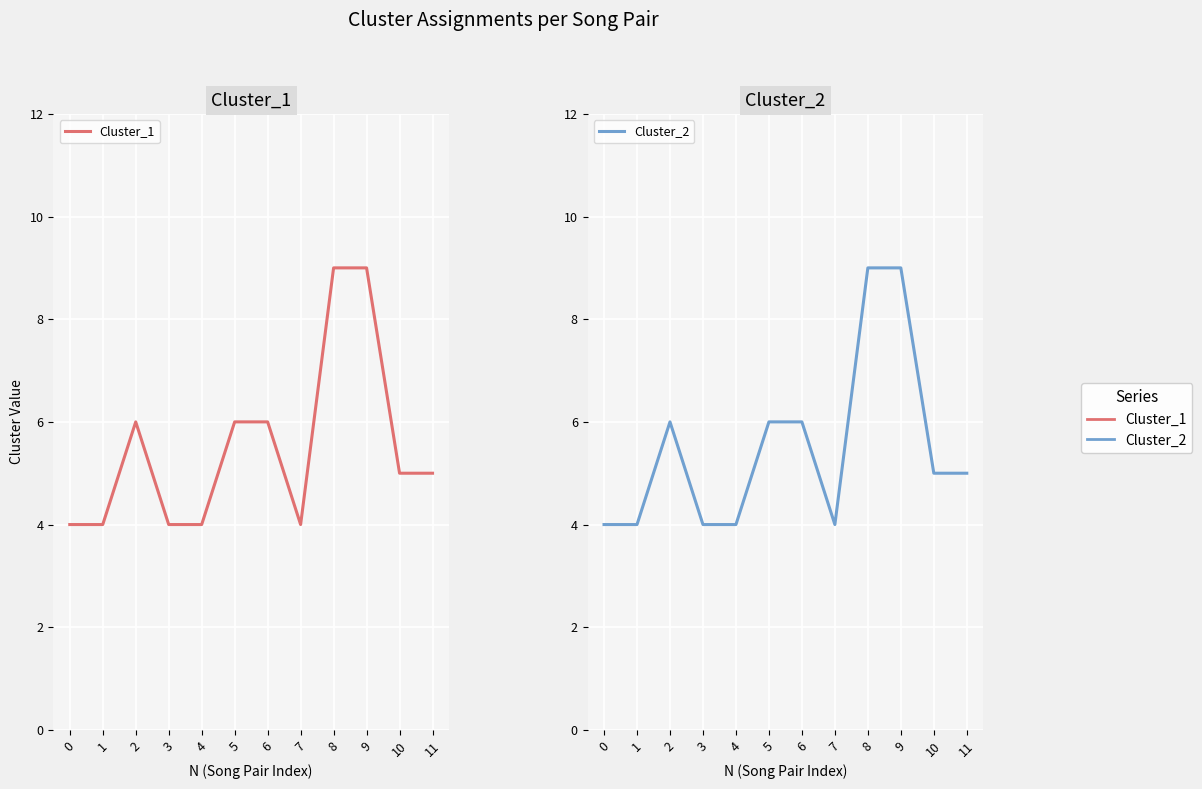

True or false: Cluster_2 has a value of 4 at 1.

True